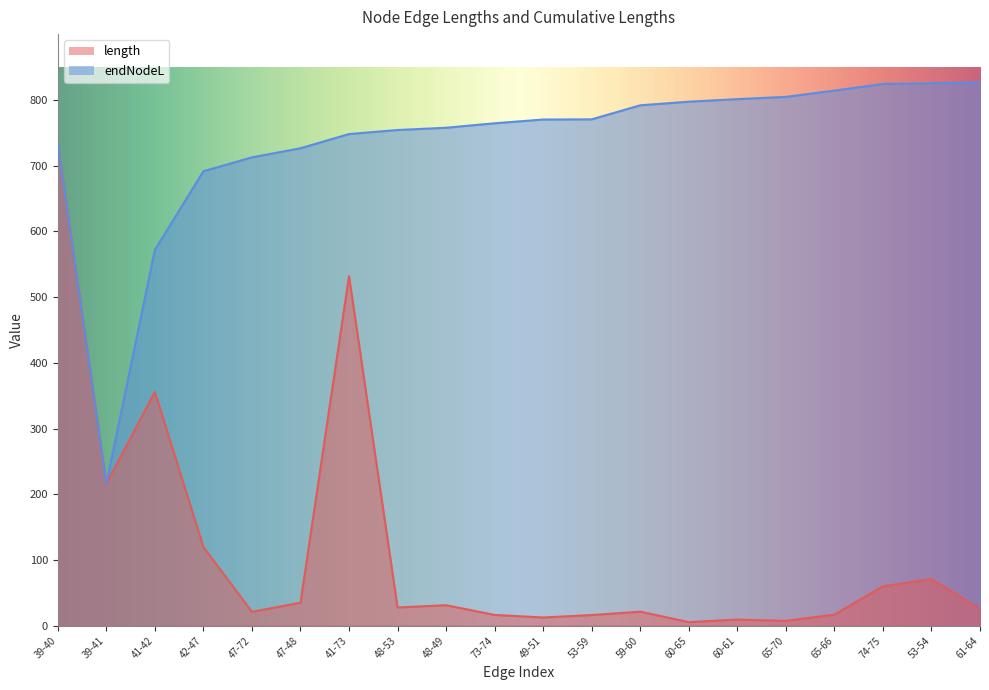

How many lines are shown in the chart?

2